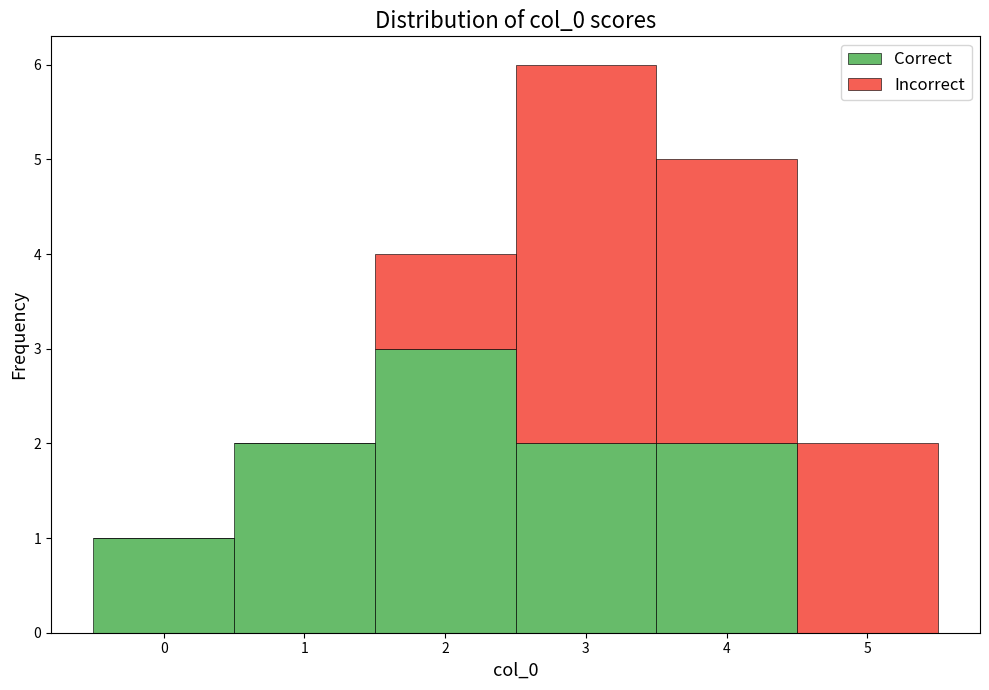

What is the total height of the stacked bar covering 1.5 to 2.5 on the x-axis? The values are not printed on the chart, so give them approximately, as read against the axis.

4